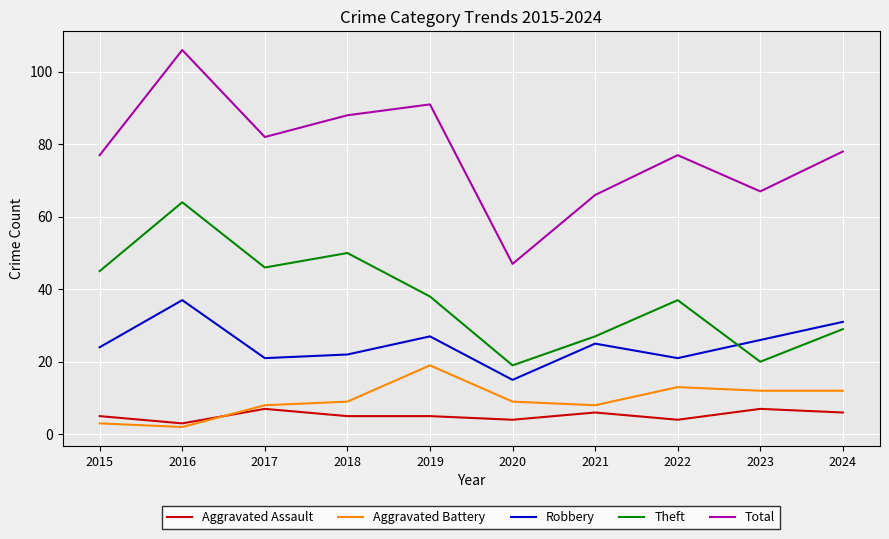

At which category does Aggravated Assault reach its first local valley?

2016